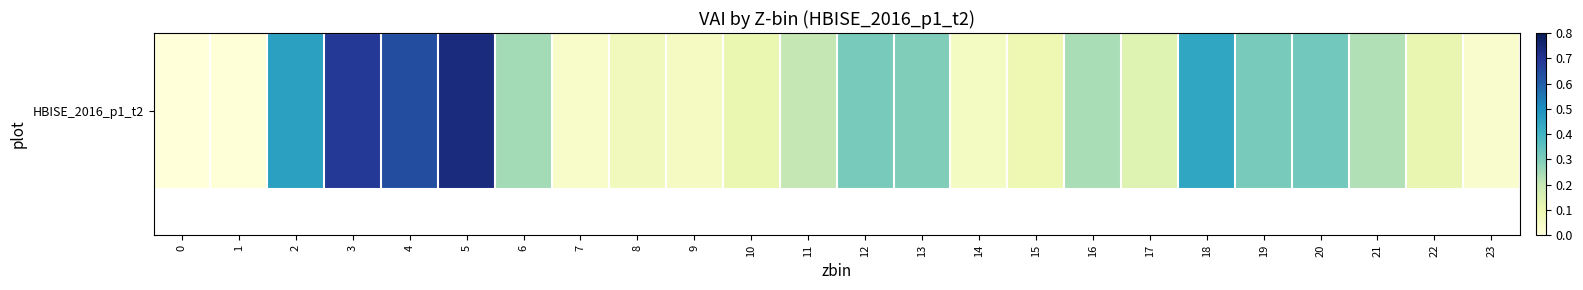

List the labels in order of value, largest first.

5, 3, 4, 2, 18, 20, 19, 12, 13, 6, 16, 21, 11, 17, 22, 10, 15, 8, 9, 14, 7, 23, 1, 0